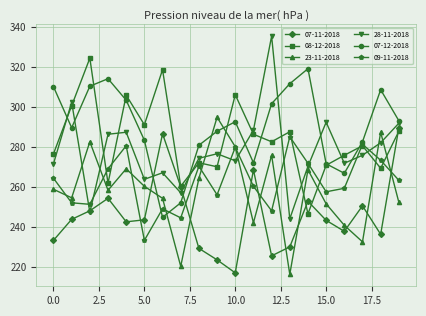

How many interior local peaks does the 09-11-2018 series have?

6